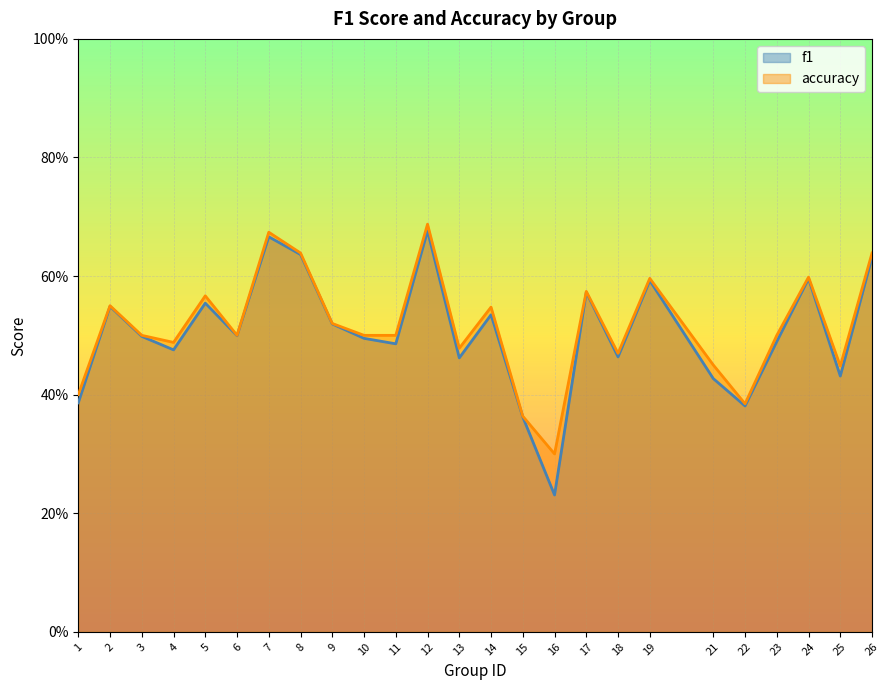

What is the difference between the maximum and minimum values in the accuracy series?

0.4